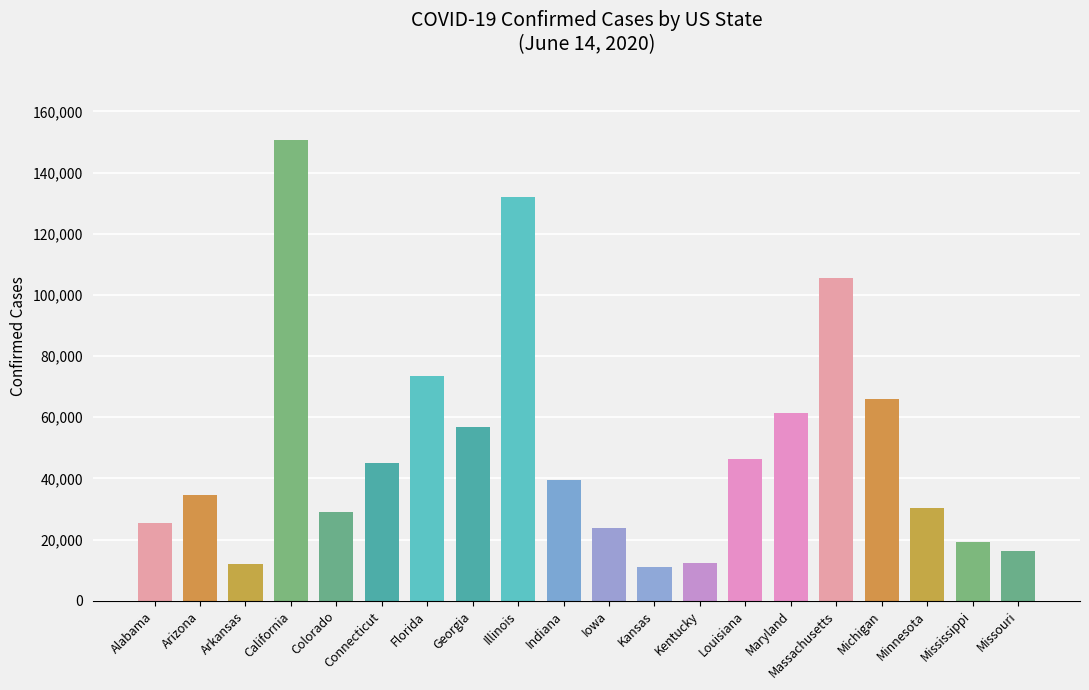

What is the minimum value shown in the chart?

11020